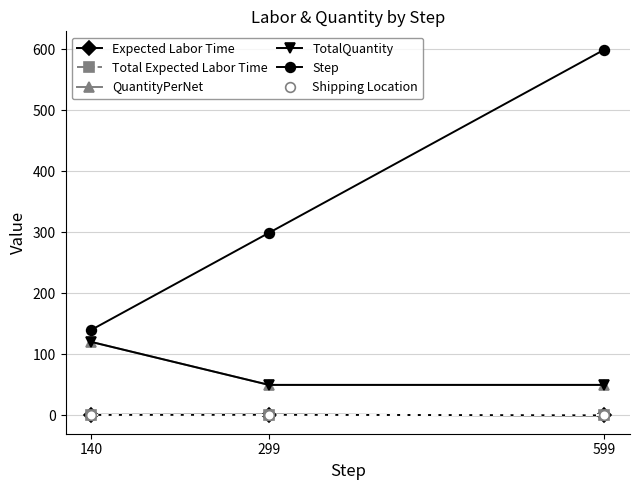

At which label does Shipping Location reach its minimum?

140